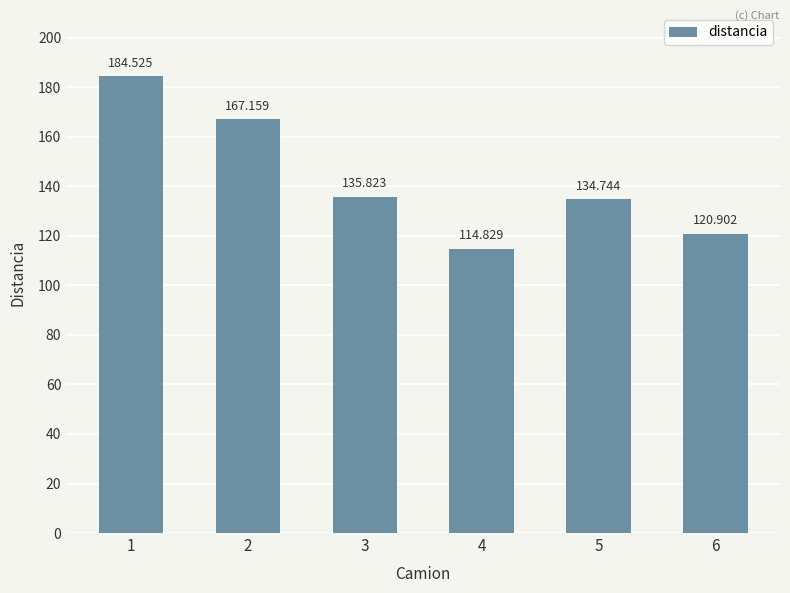

List the labels in order of value, largest first.

1, 2, 3, 5, 6, 4